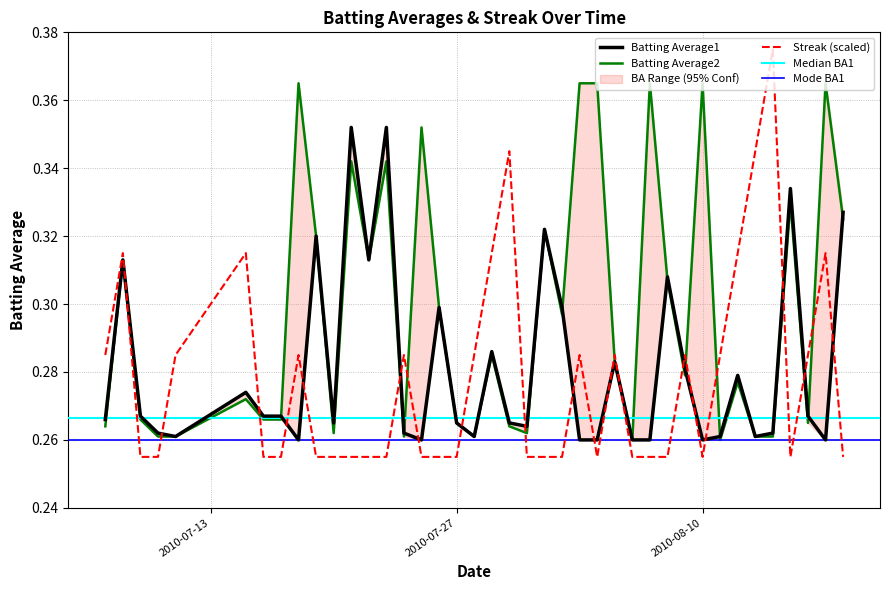

What is the difference between the highest and lowest values at 2010-08-18?

0.1